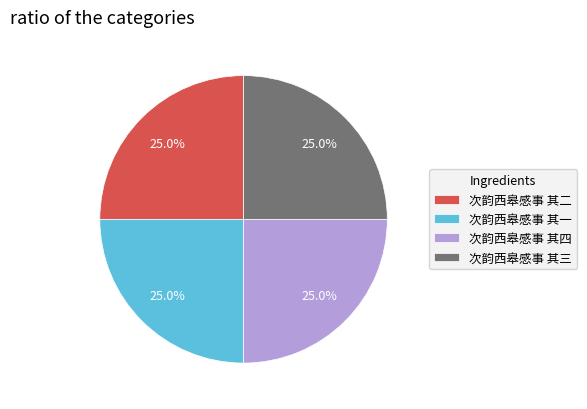

What percentage is NOT represented by 次韵西皋感事 其三?

75.0%